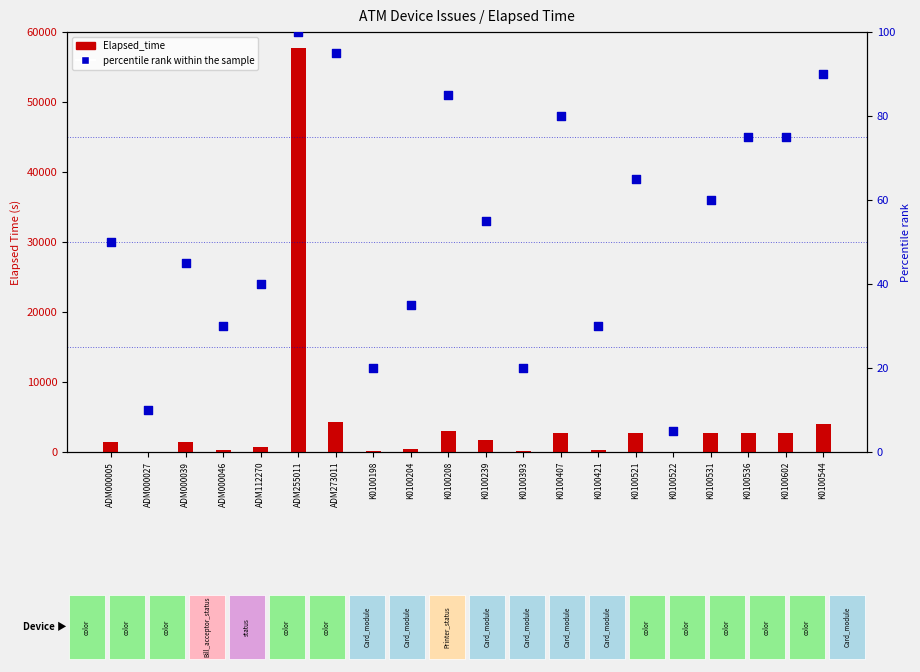

What are all the series names shown in the legend?

Elapsed_time, percentile rank within the sample